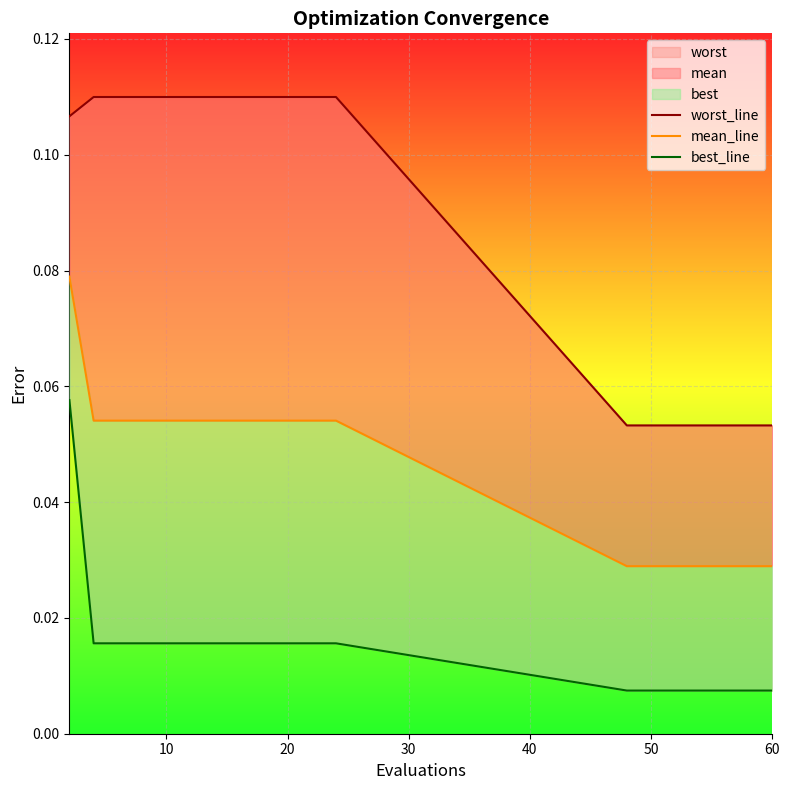

True or false: mean_line and best_line intersect in this chart.

False